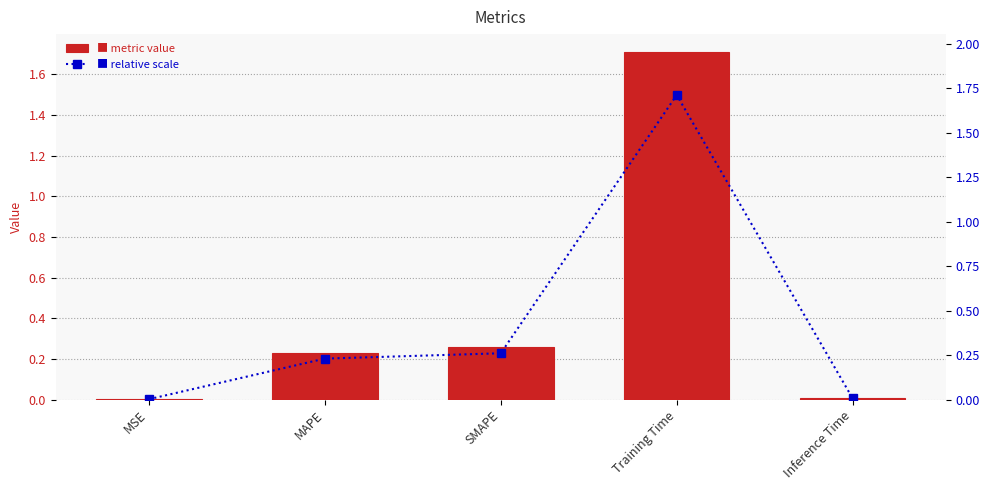

Reading left to right, transcribe all the data shown in this chart.

col_1: 0.0	0.2	0.3	1.7	0.0
percentile rank: 0.0	0.2	0.3	1.7	0.0